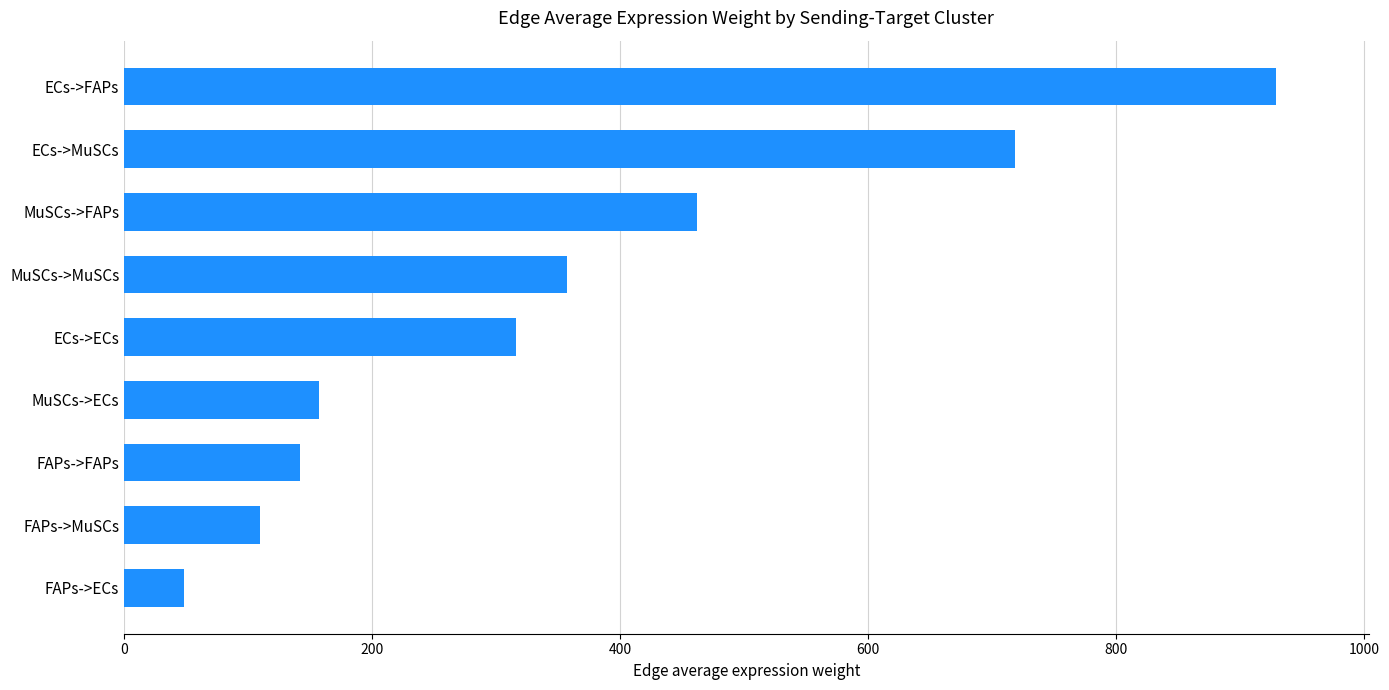

Reading bottom to top, transcribe all the data shown in this chart.

FAPs->ECs=48.1	FAPs->MuSCs=109.4	FAPs->FAPs=141.5	MuSCs->ECs=156.9	ECs->ECs=315.7	MuSCs->MuSCs=357.0	MuSCs->FAPs=461.8	ECs->MuSCs=718.5	ECs->FAPs=929.4